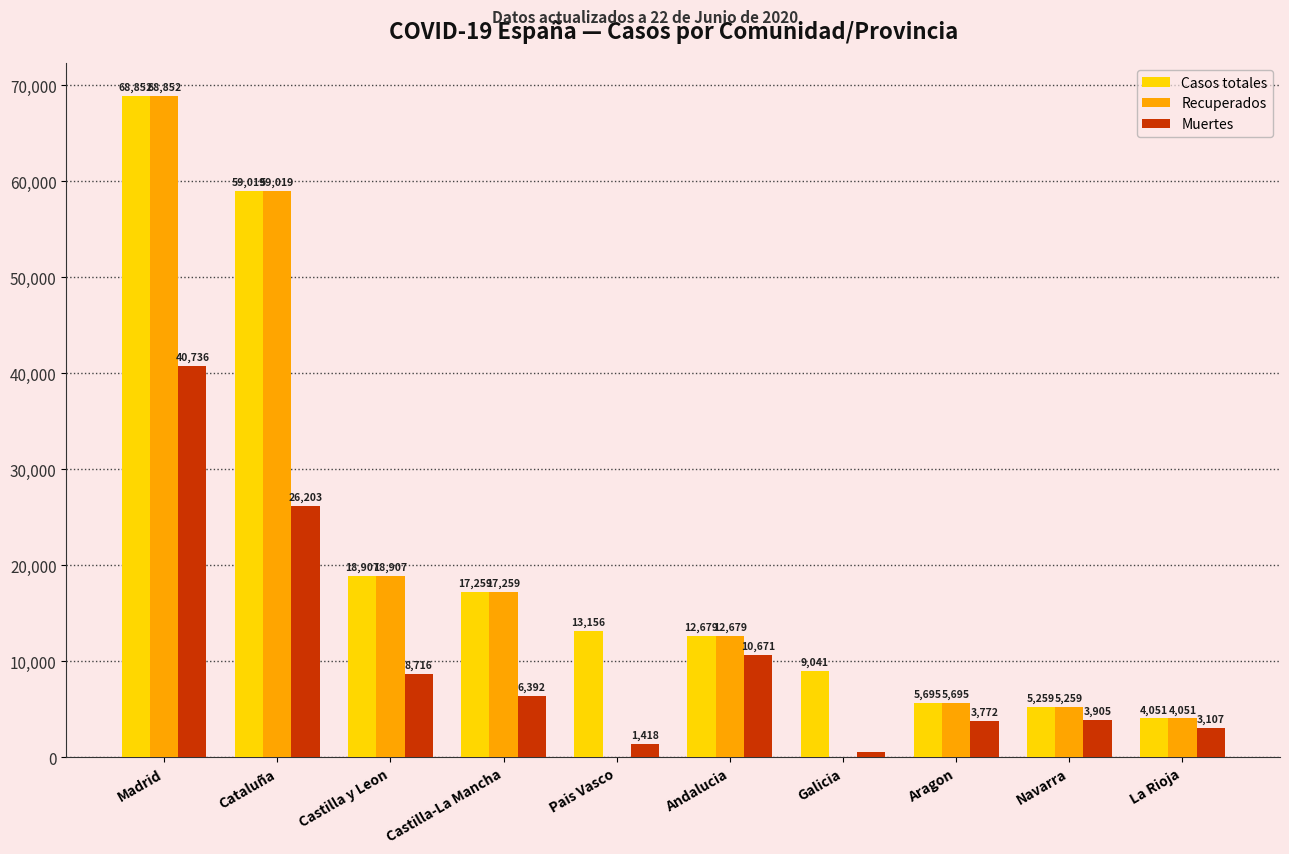

What is the highest value of the Recuperados series?

68852